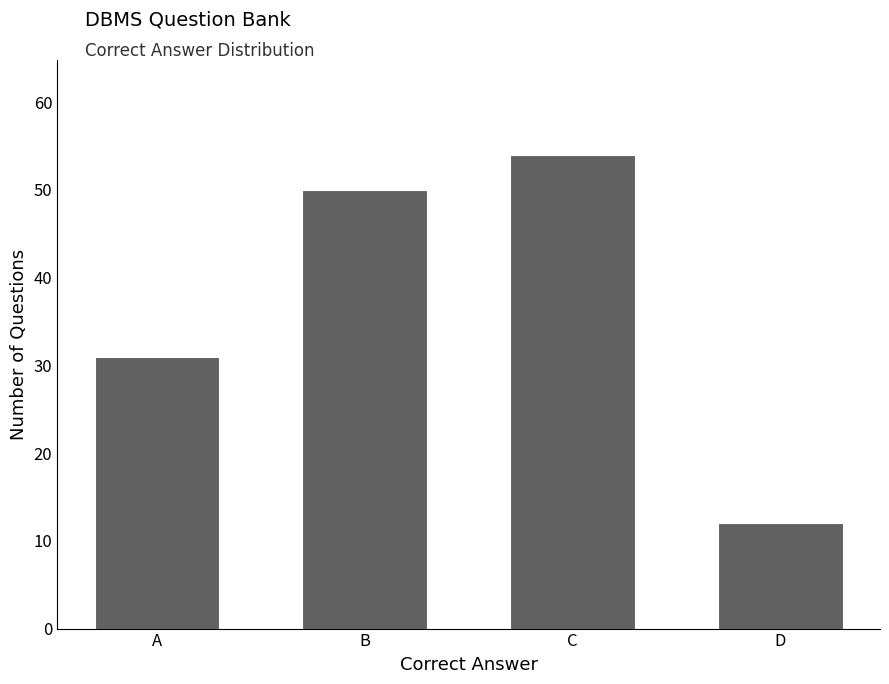

What is the value of the 3rd bar from the left?

54